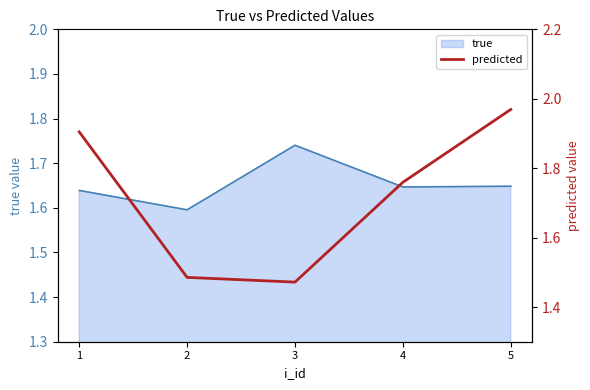

The chart shows a value of 2.8 at 5. True or false?

False